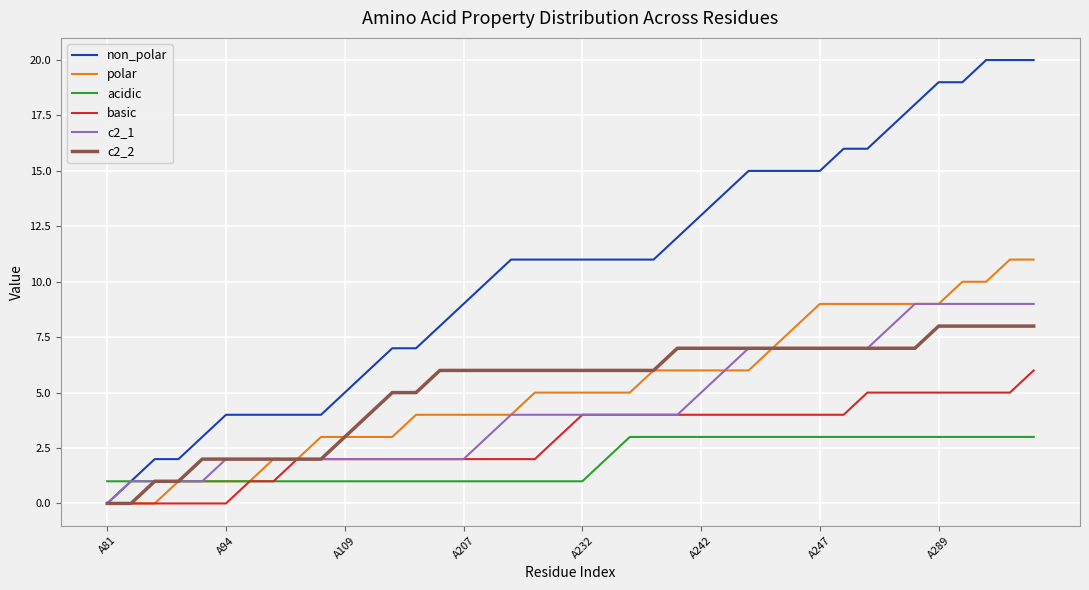

Which series has the largest total across all categories?

non_polar